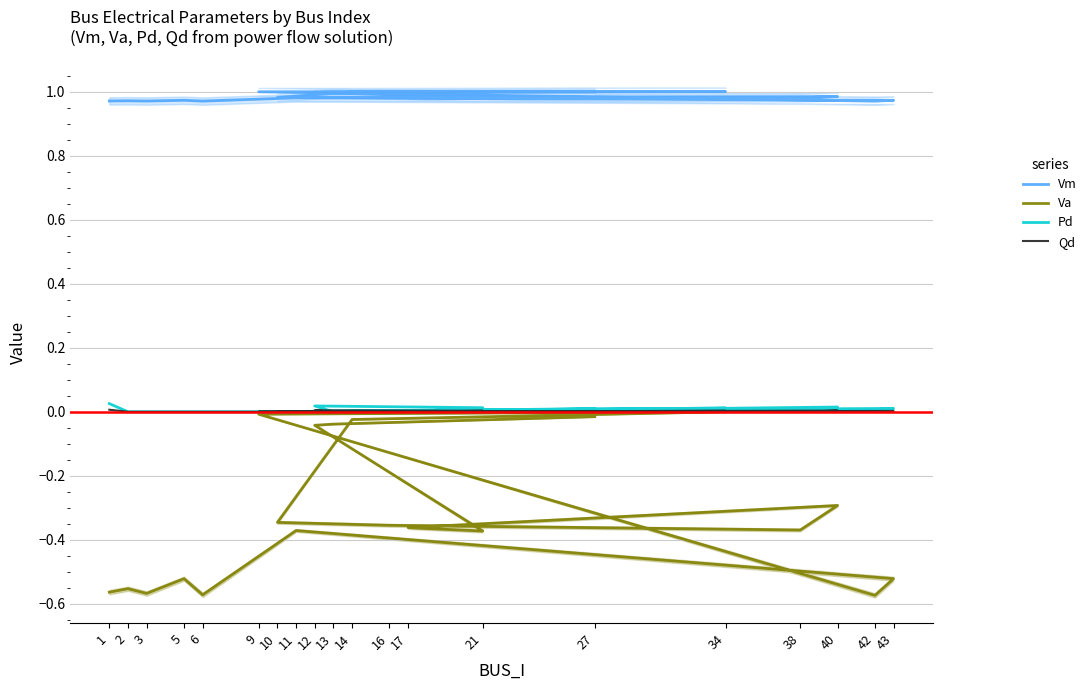

Between 9 and 17, which is larger?

9